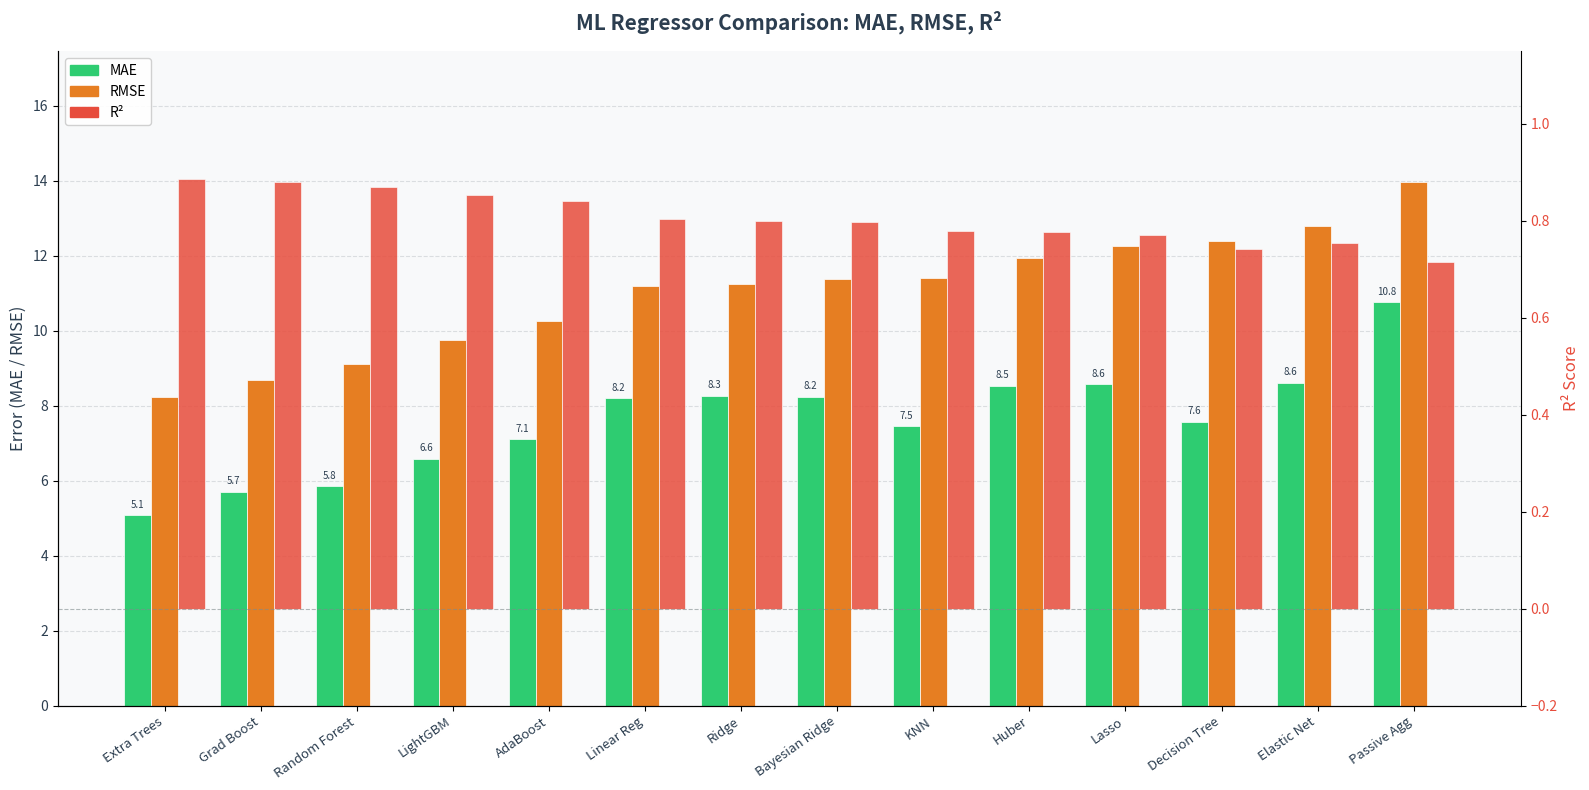

Which series has the largest range (max minus min)?

RMSE